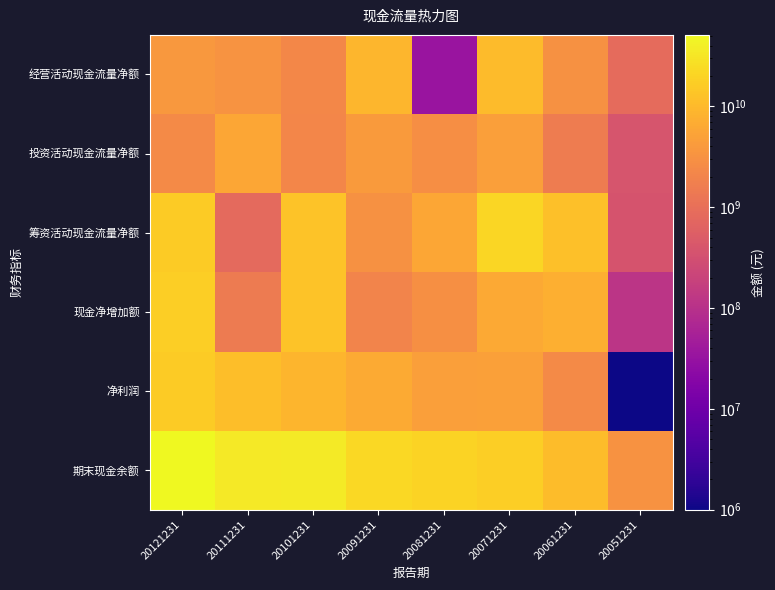

Which series has the largest total across all categories?

期末现金余额